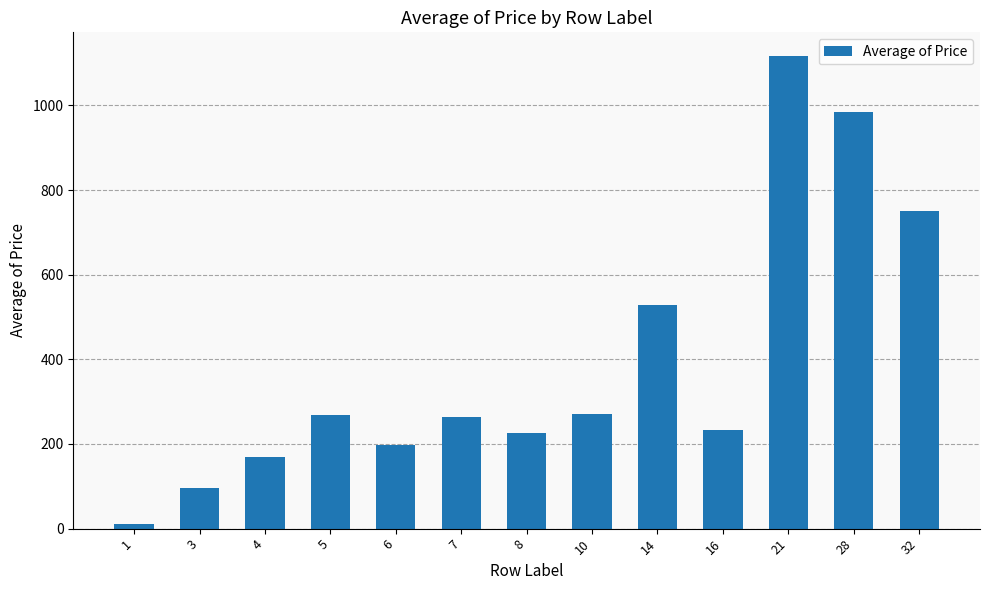

At which category does the chart reach its minimum across all series?

1